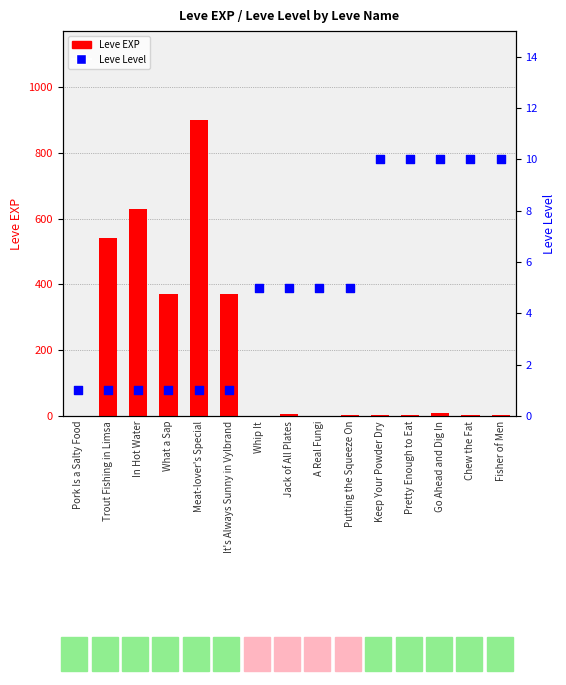

What are all the series names shown in the legend?

Leve EXP, Leve Level